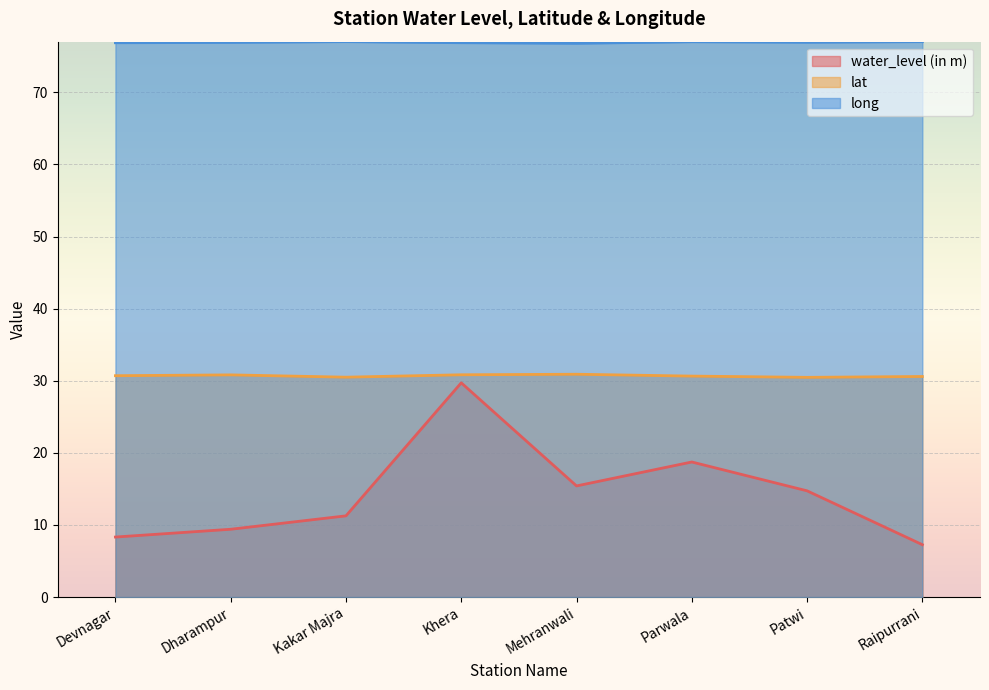

At Devnagar, list the series in order from smallest to largest.

water_level (in m), lat, long